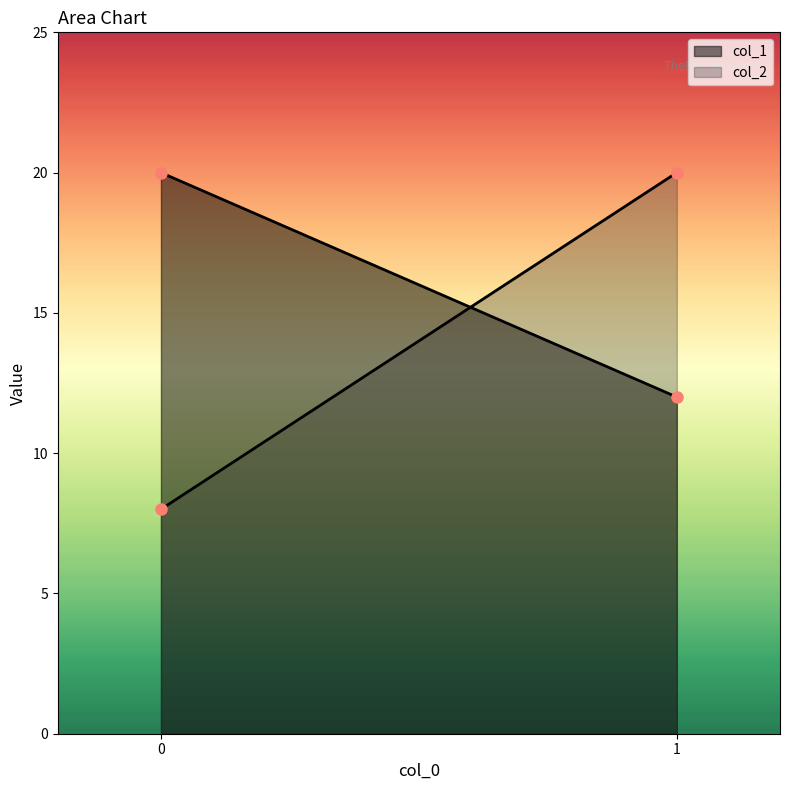

What is the maximum value for col_2?

20